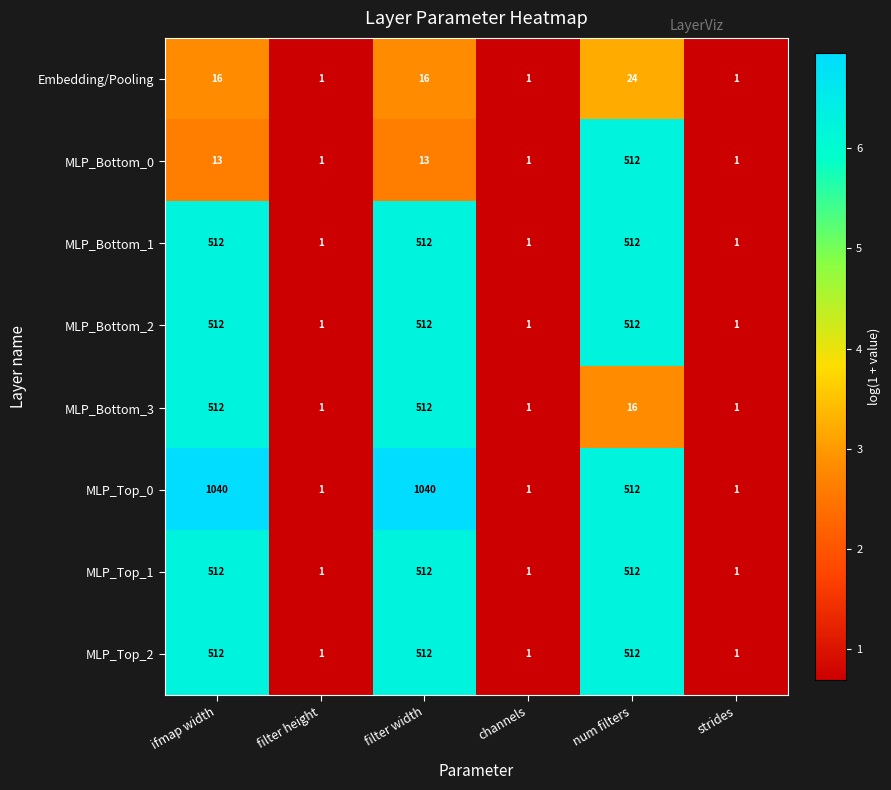

What is the maximum value for MLP_Bottom_2?

512